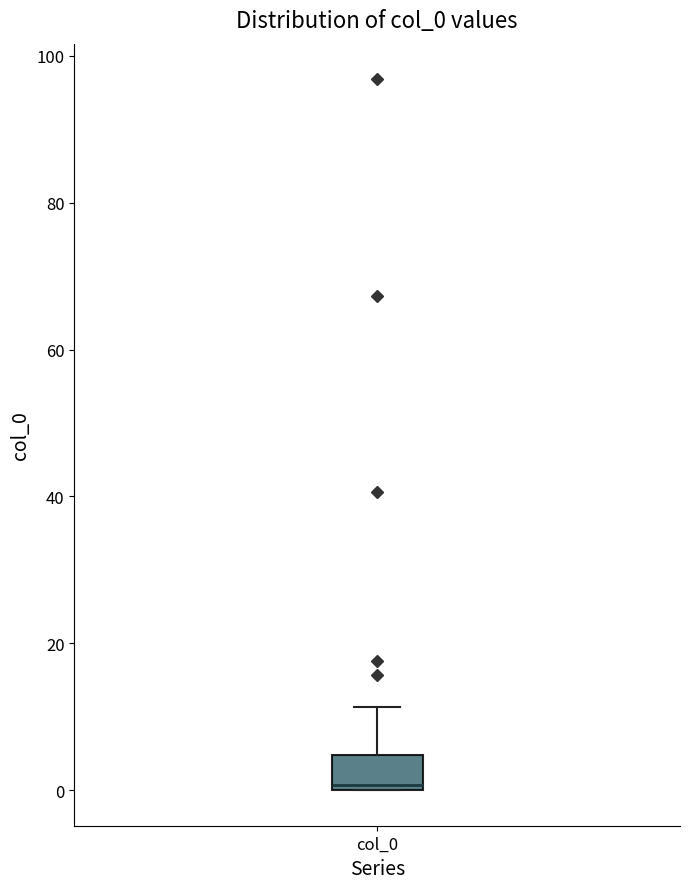

Where is the upper edge of the box for col_0 on the y-axis? The values are not printed on the chart, so give them approximately, as read against the axis.

4